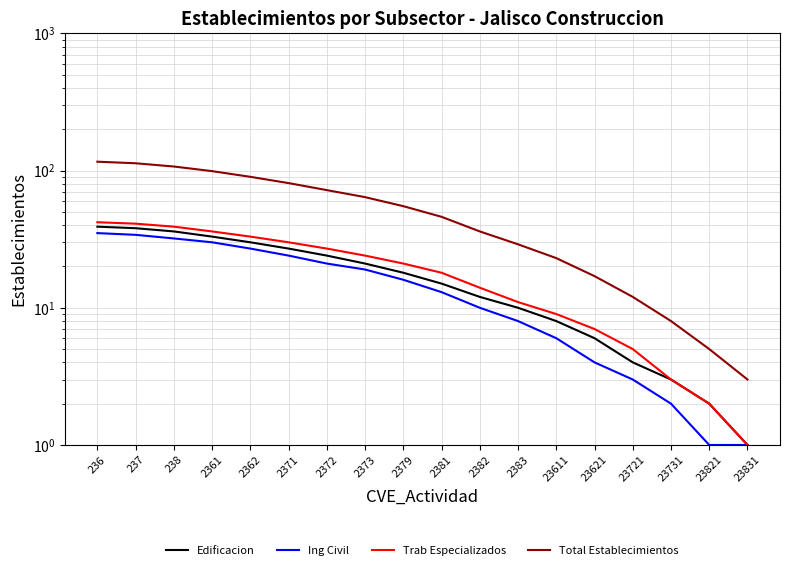

Does the chart display data point markers on the line(s)?

No